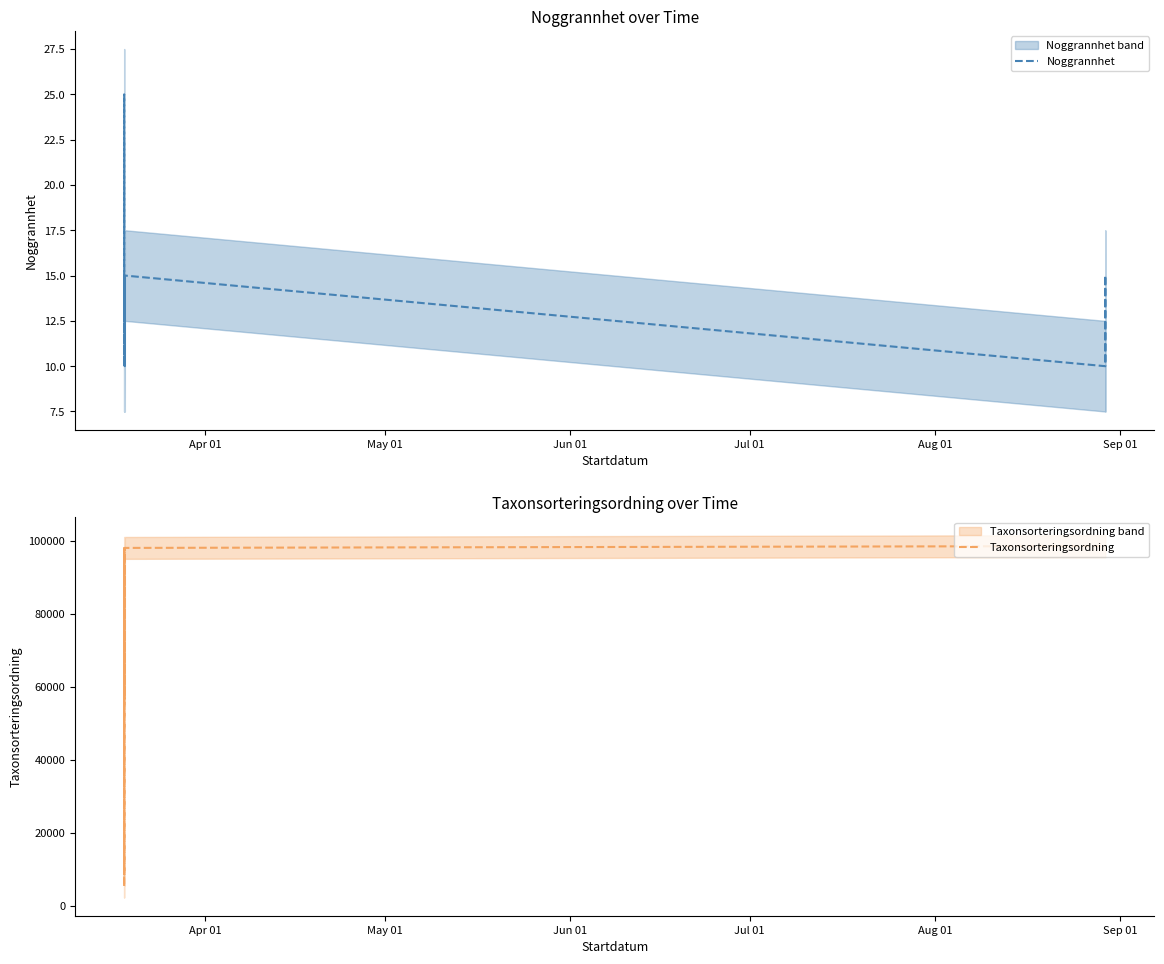

True or false: Taxonsorteringsordning and Noggrannhet cross at least once.

False